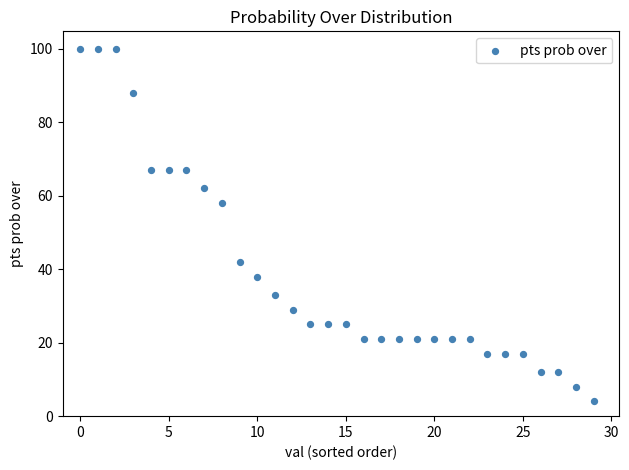

What is the range of Y values (max minus min)?

96